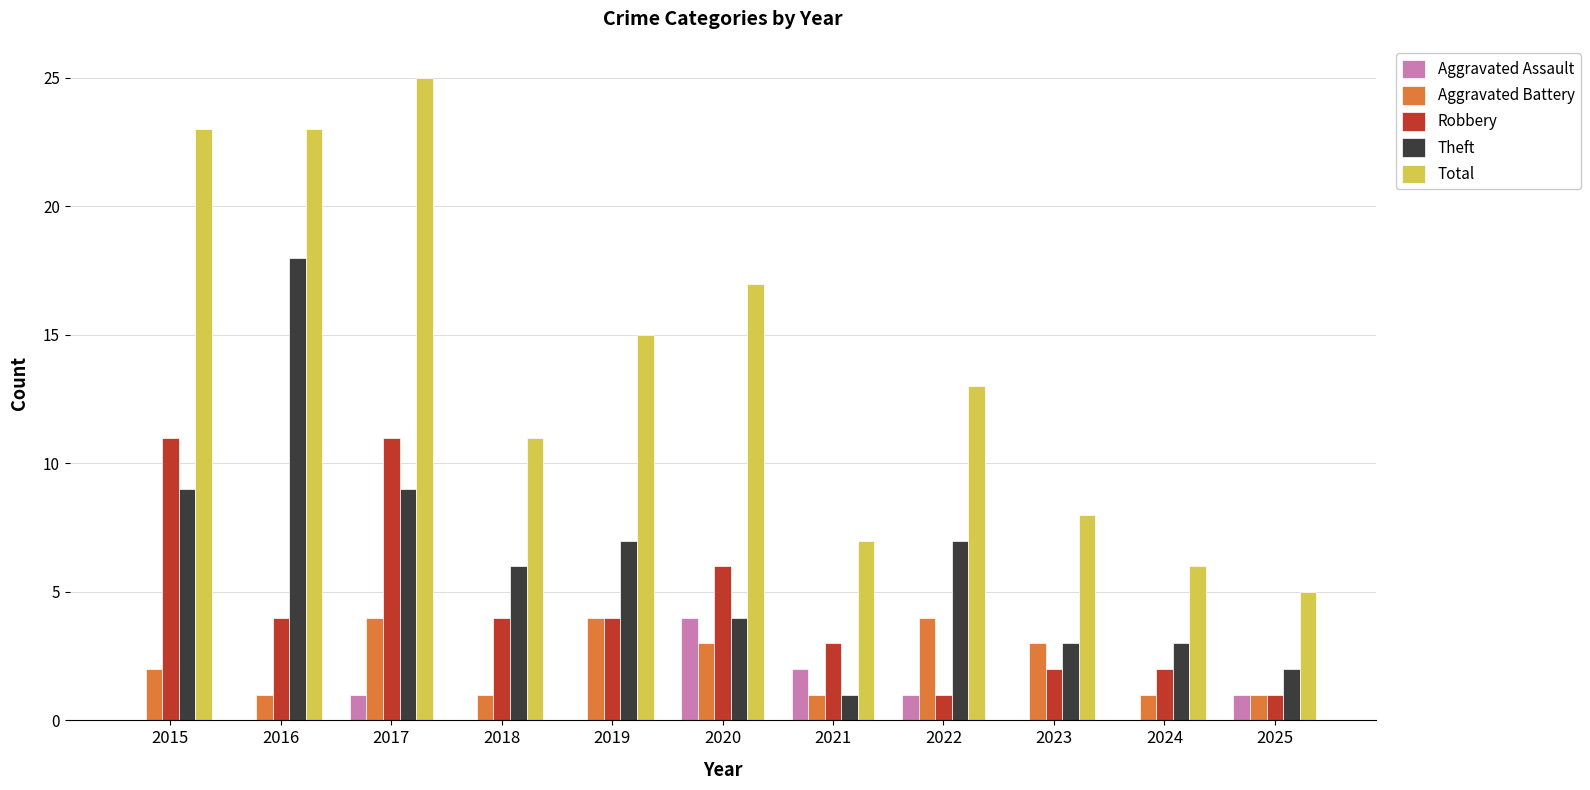

Is it true that Total equals 10 at 2021?

False